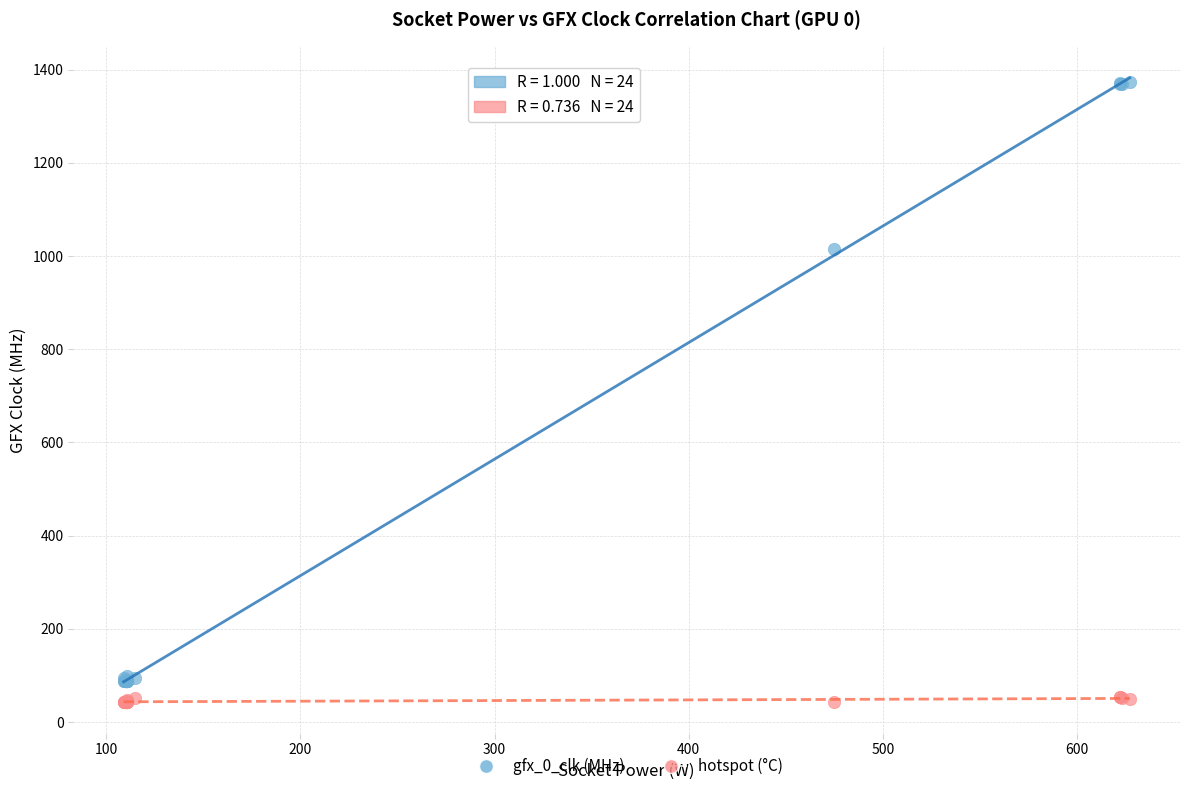

Across all series, what Y value is closest to 707?

1016